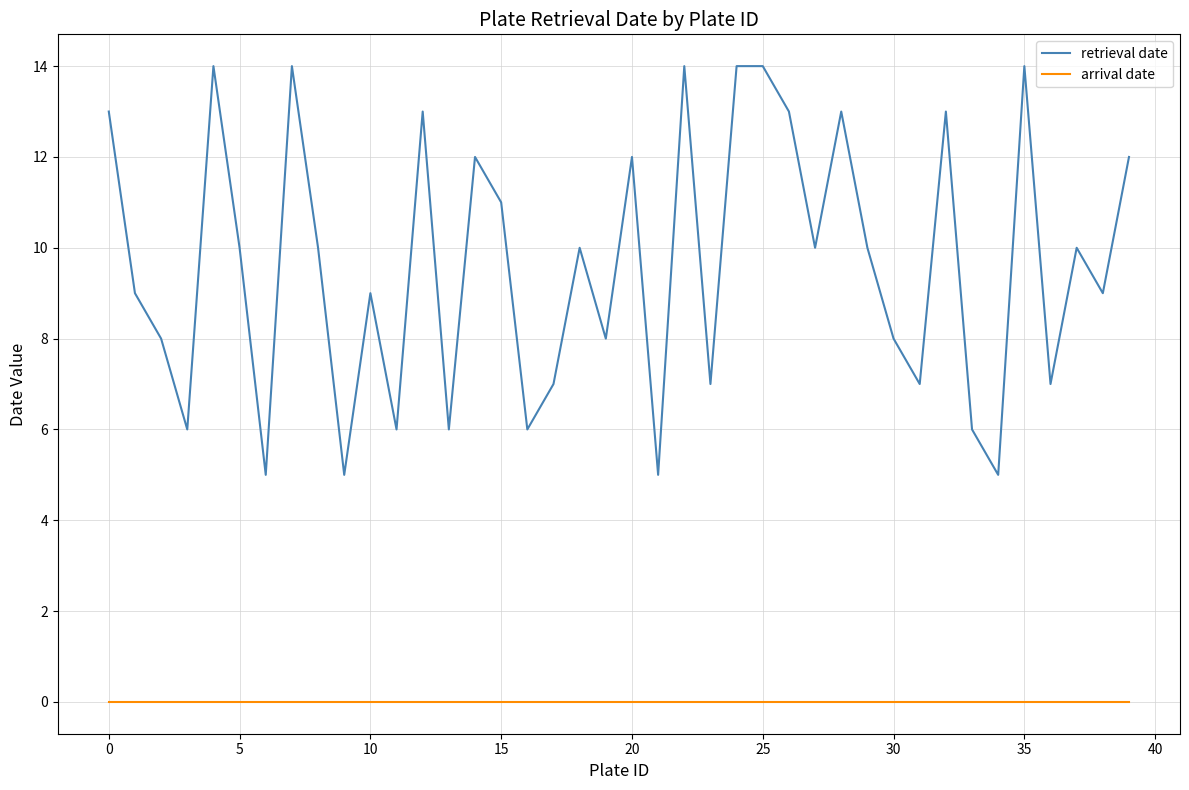

List the series in order of their overall mean, lowest first.

arrival date, retrieval date